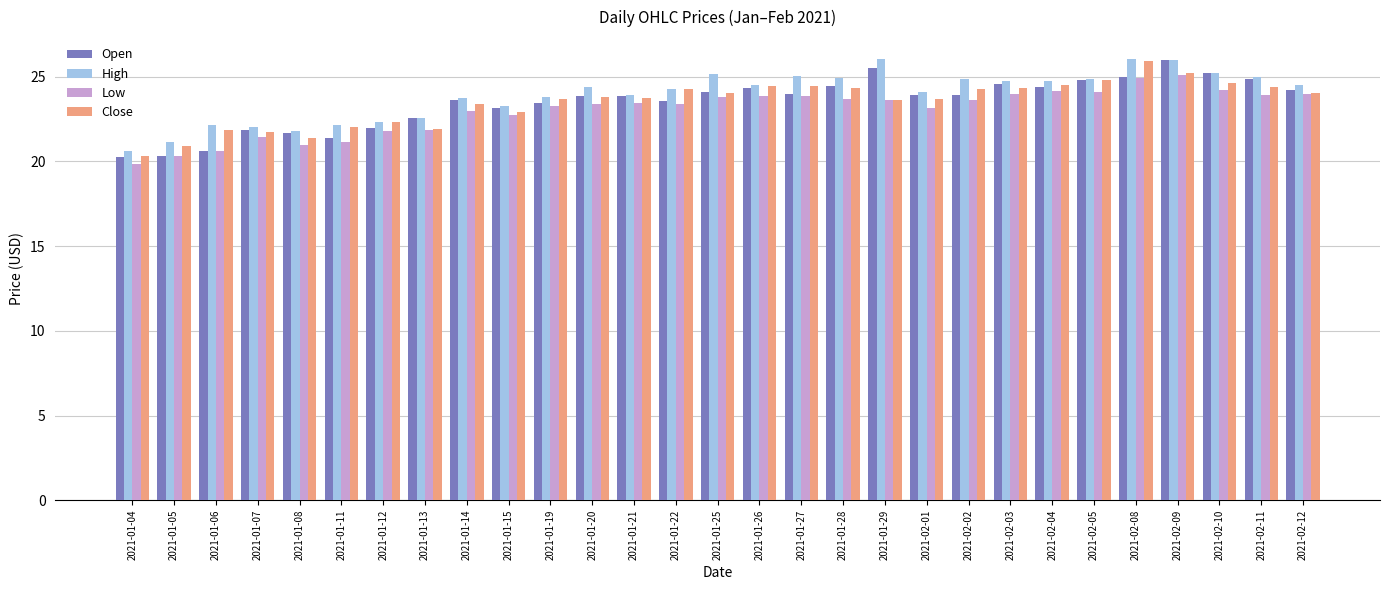

What are all the series names shown in the legend?

Open, High, Low, Close